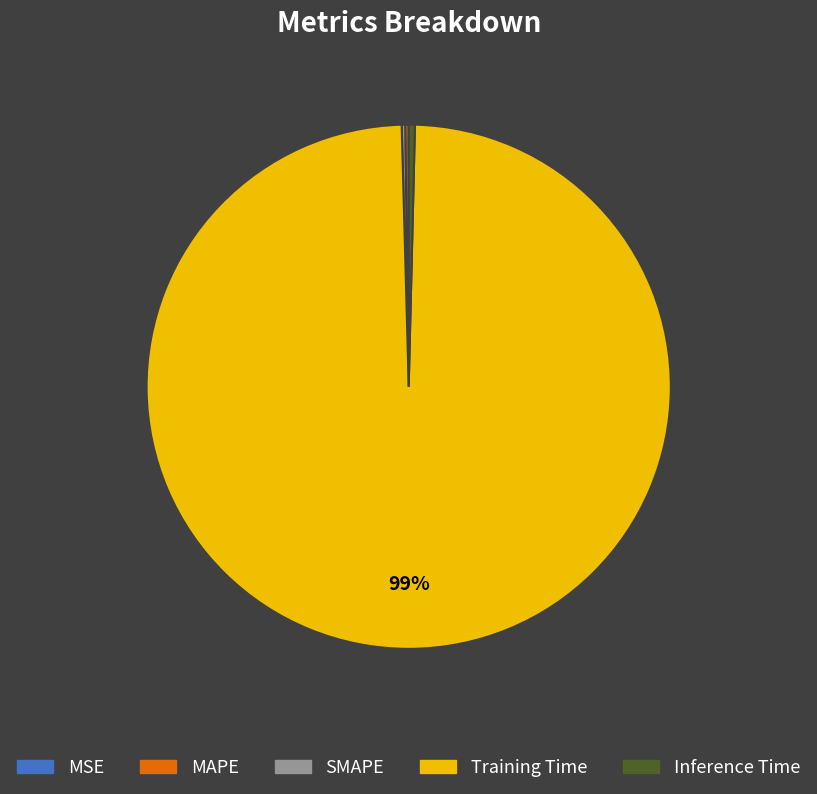

Does any single category account for the majority?

Yes